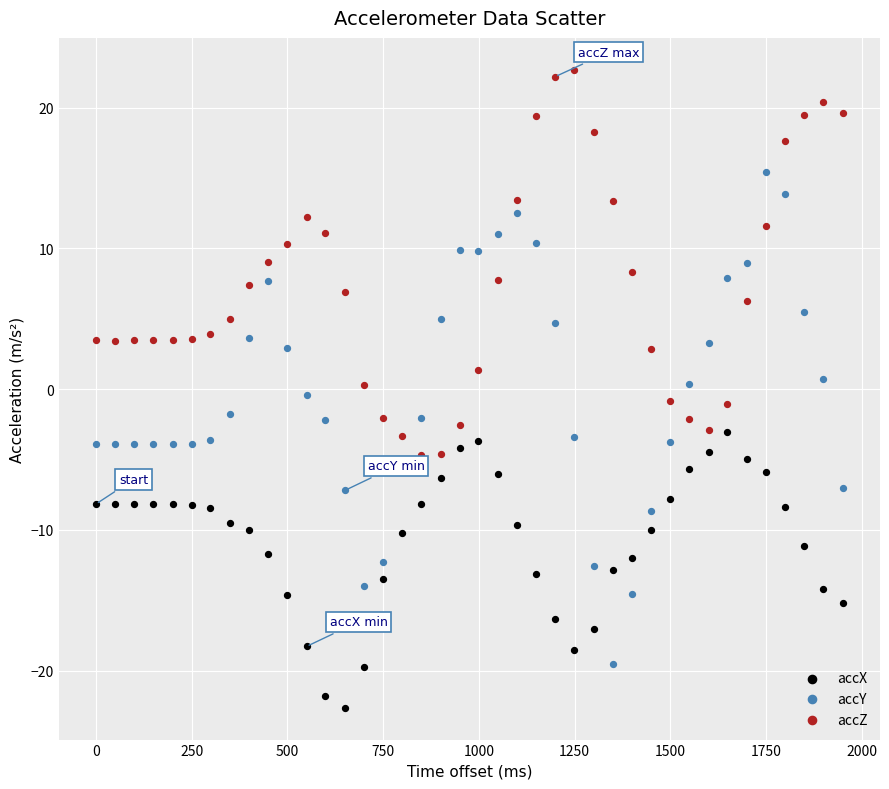

Which series contains the lowest Y value?

accX